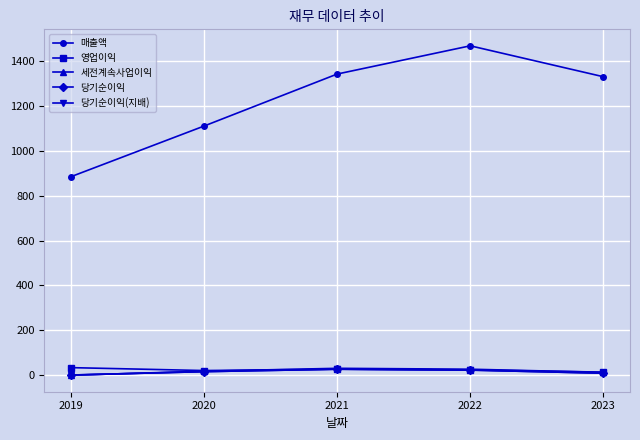

Reading left to right, list all the values displayed in this chart.

매출액: 885	1111	1343	1469	1331
영업이익: 33	20	26	23	13
세전계속사업이익: -1	17	30	26	12
당기순이익: 0	15	26	22	8
당기순이익(지배): 0	15	26	22	8